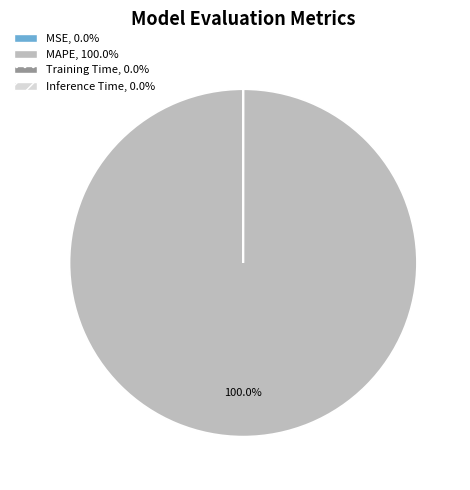

What is the majority slice?

MAPE